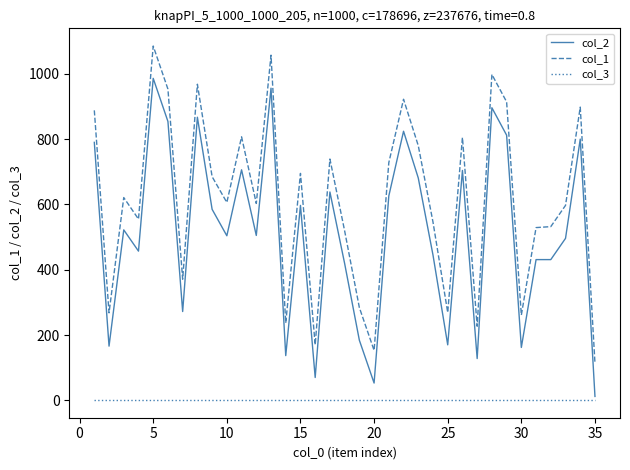

How many values in the col_2 series are below 505?

17